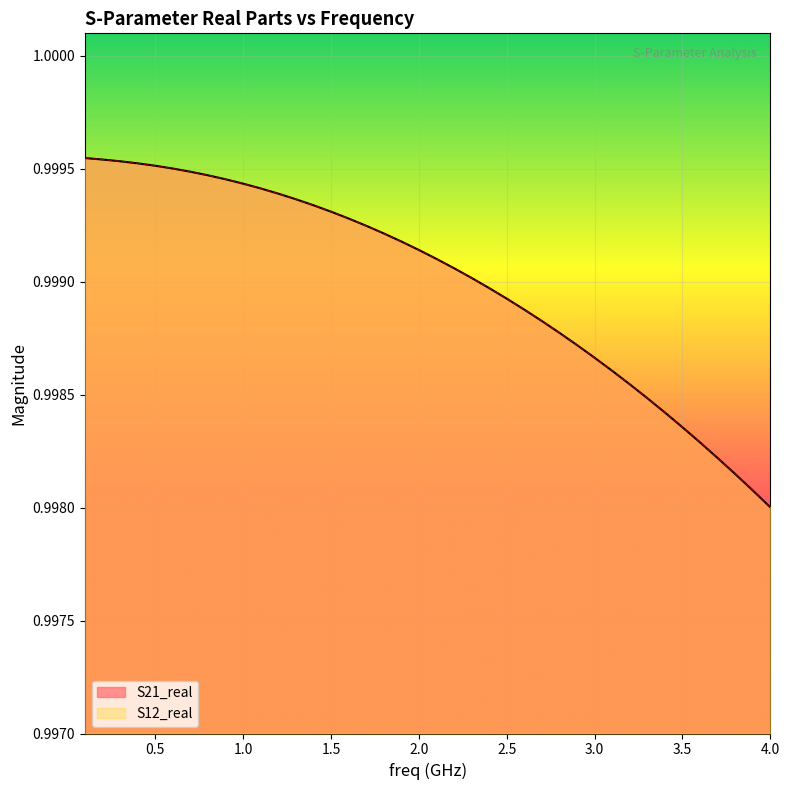

What are all the series names shown in the legend?

S21_real, S12_real